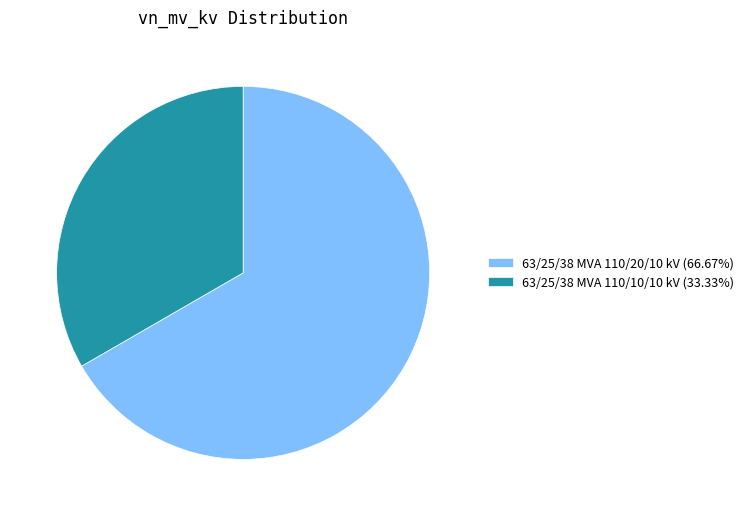

Rank the categories by value from lowest to highest.

63/25/38 MVA 110/10/10 kV, 63/25/38 MVA 110/20/10 kV